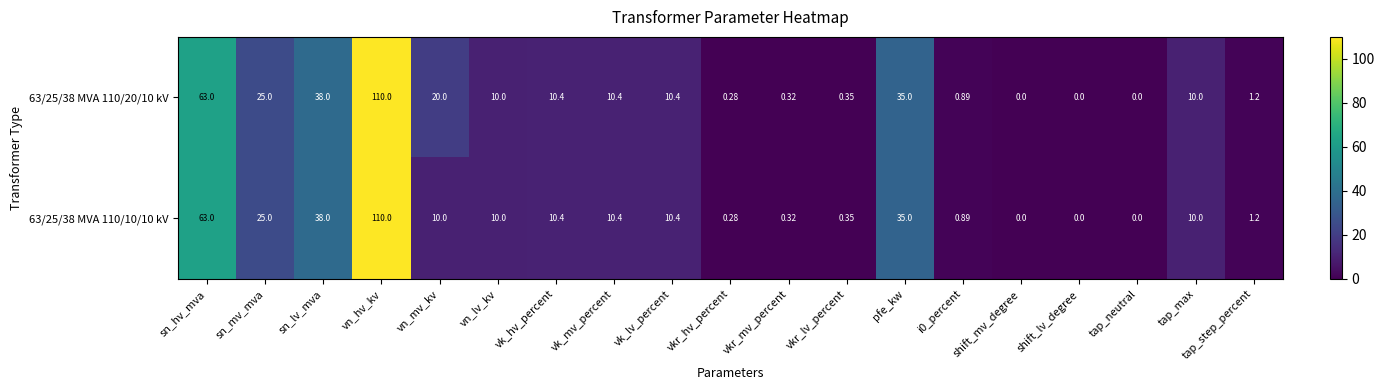

Which category has the highest value in the 63/25/38 MVA 110/10/10 kV series?

vn_hv_kv